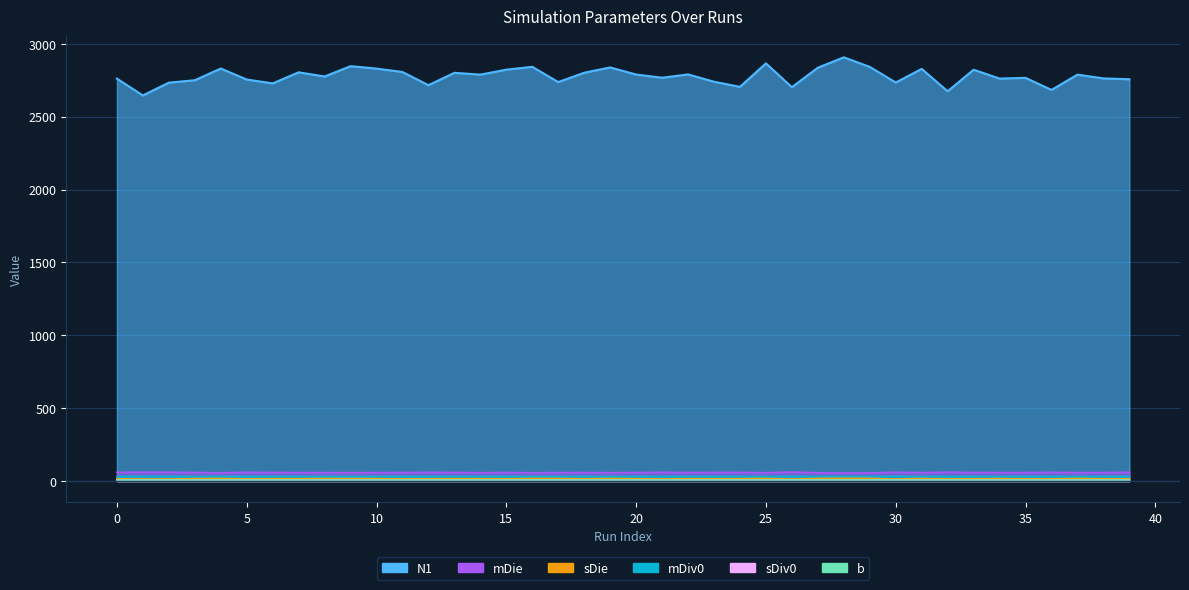

Which label corresponds to the largest value in the chart?

28